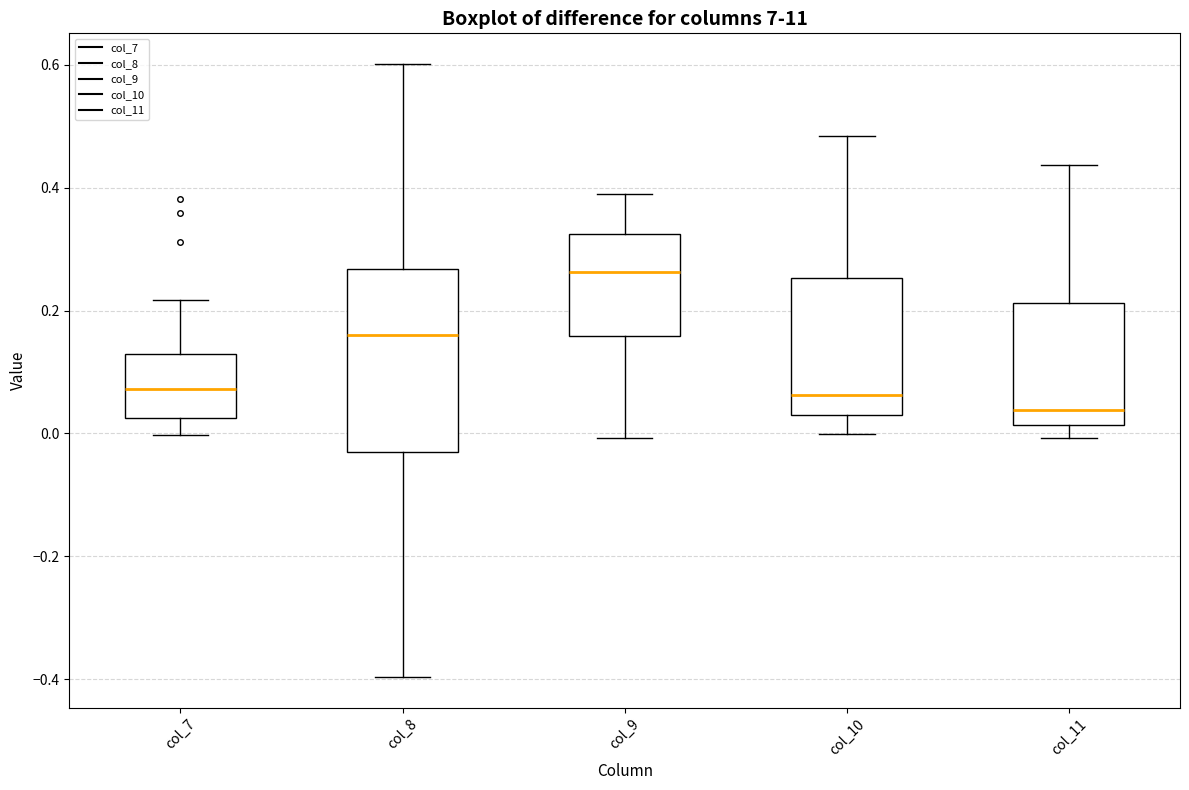

Reading left to right, read every box against the y-axis: the position of its median line, the range the box covers, and the ends of its whiskers. The values are not printed on the chart, so give them approximately, as read against the axis.

col_7: median 0.08, box 0.02 to 0.12, whiskers 0.00 to 0.22
col_8: median 0.16, box -0.04 to 0.26, whiskers -0.40 to 0.60
col_9: median 0.26, box 0.16 to 0.32, whiskers 0.00 to 0.40
col_10: median 0.06, box 0.02 to 0.26, whiskers 0.00 to 0.48
col_11: median 0.04, box 0.02 to 0.22, whiskers 0.00 to 0.44